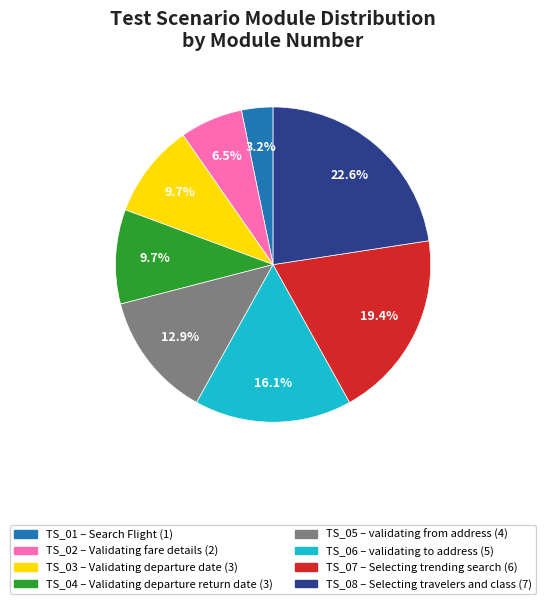

To the nearest percent, what is the average slice percentage?

12%